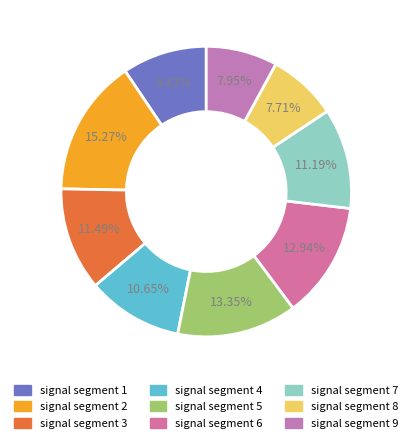

Rank the categories by value from lowest to highest.

signal segment 8, signal segment 9, signal segment 1, signal segment 4, signal segment 7, signal segment 3, signal segment 6, signal segment 5, signal segment 2